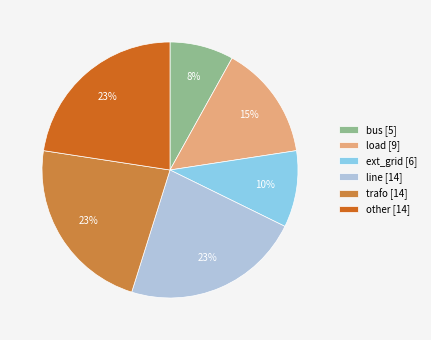

To the nearest percent, what is the difference between the line and load slice percentages?

8%